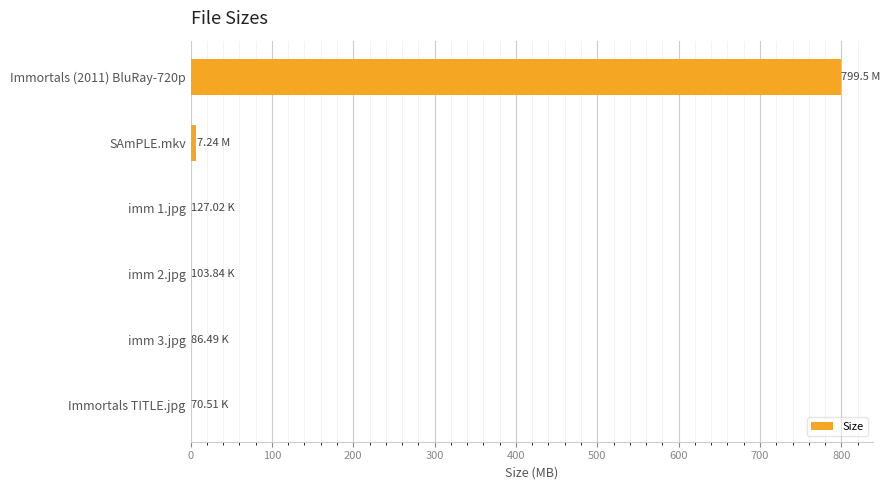

What is the sum of all values?

807.1